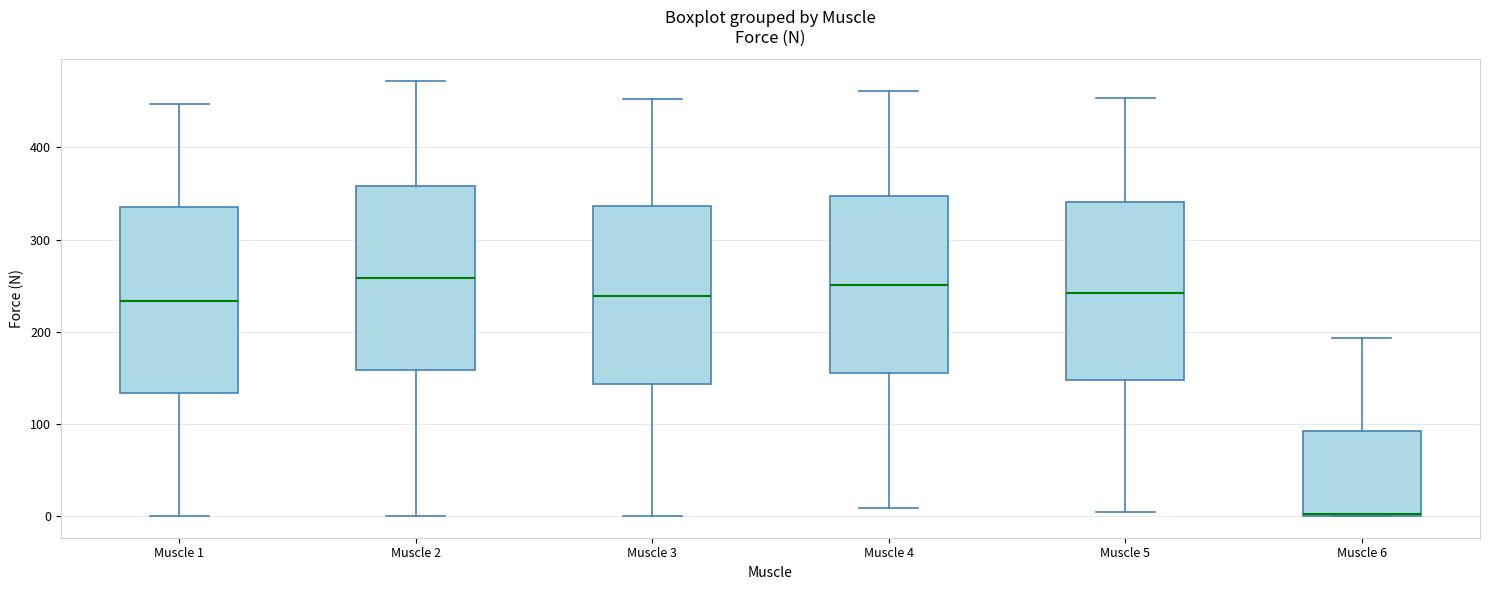

Which box's median line is the lowest?

Muscle 6